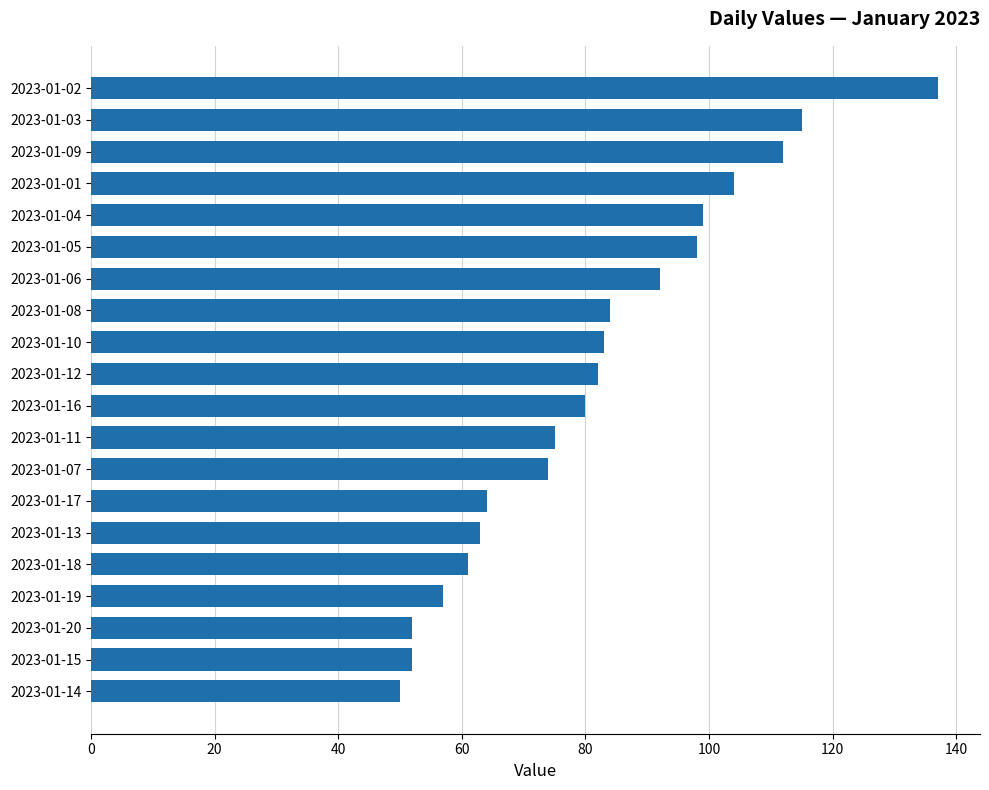

What value does the data have at 2023-01-02, to the nearest 10?

140